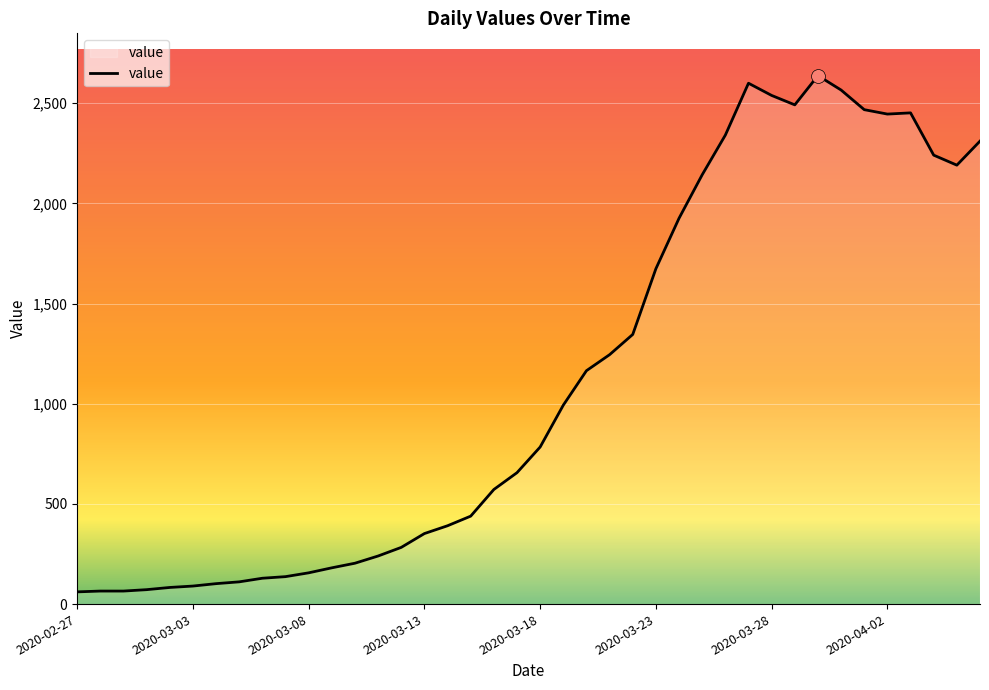

What is the greatest value displayed?

2638